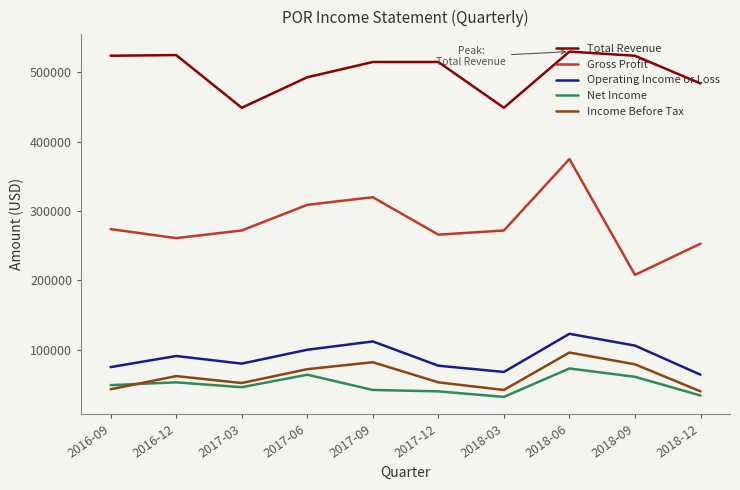

Is the value of Total Revenue at 2018-09 greater than the value of Operating Income or Loss at 2017-03?

Yes